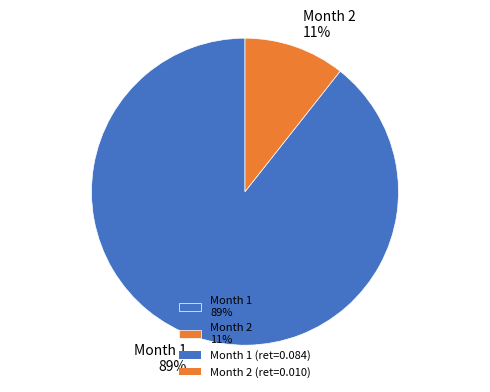

Is it true that Month 1 is 89% of the pie?

True